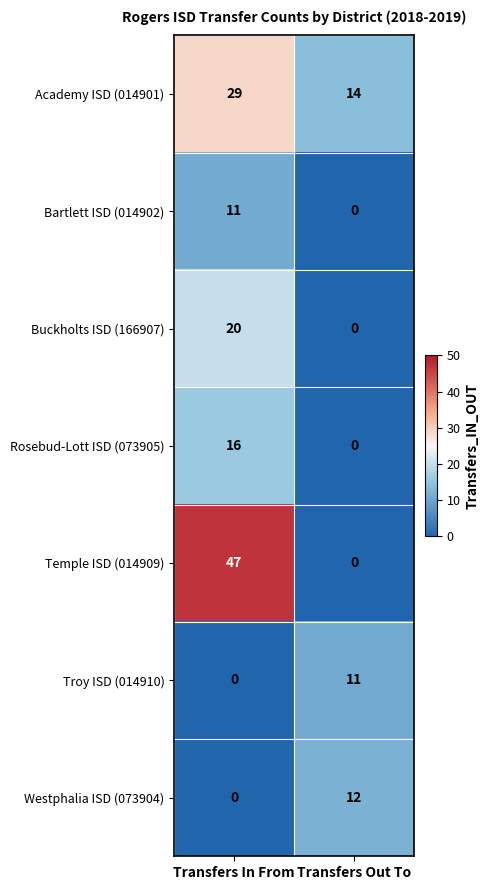

Is it true that Rosebud-Lott ISD (073905) equals -7 at Transfers Out To?

False